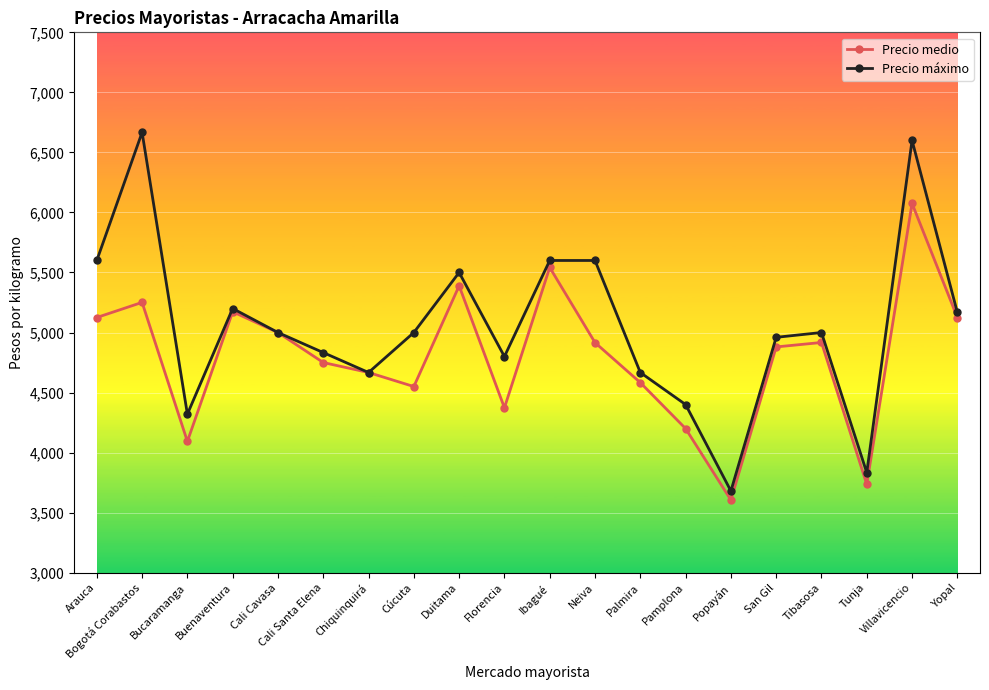

What is the spread (max minus min) of values at Florencia?

427